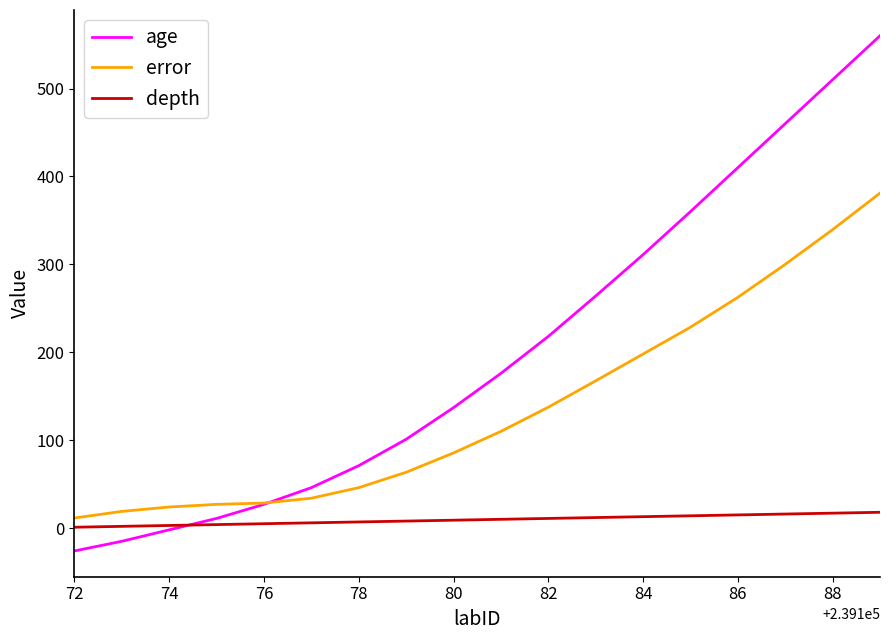

List the series in order of their peak value, lowest first.

depth, error, age